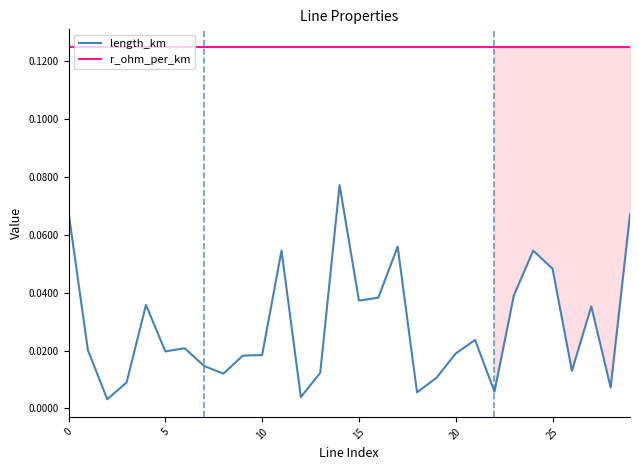

Between 24 and 23, which is larger?

24